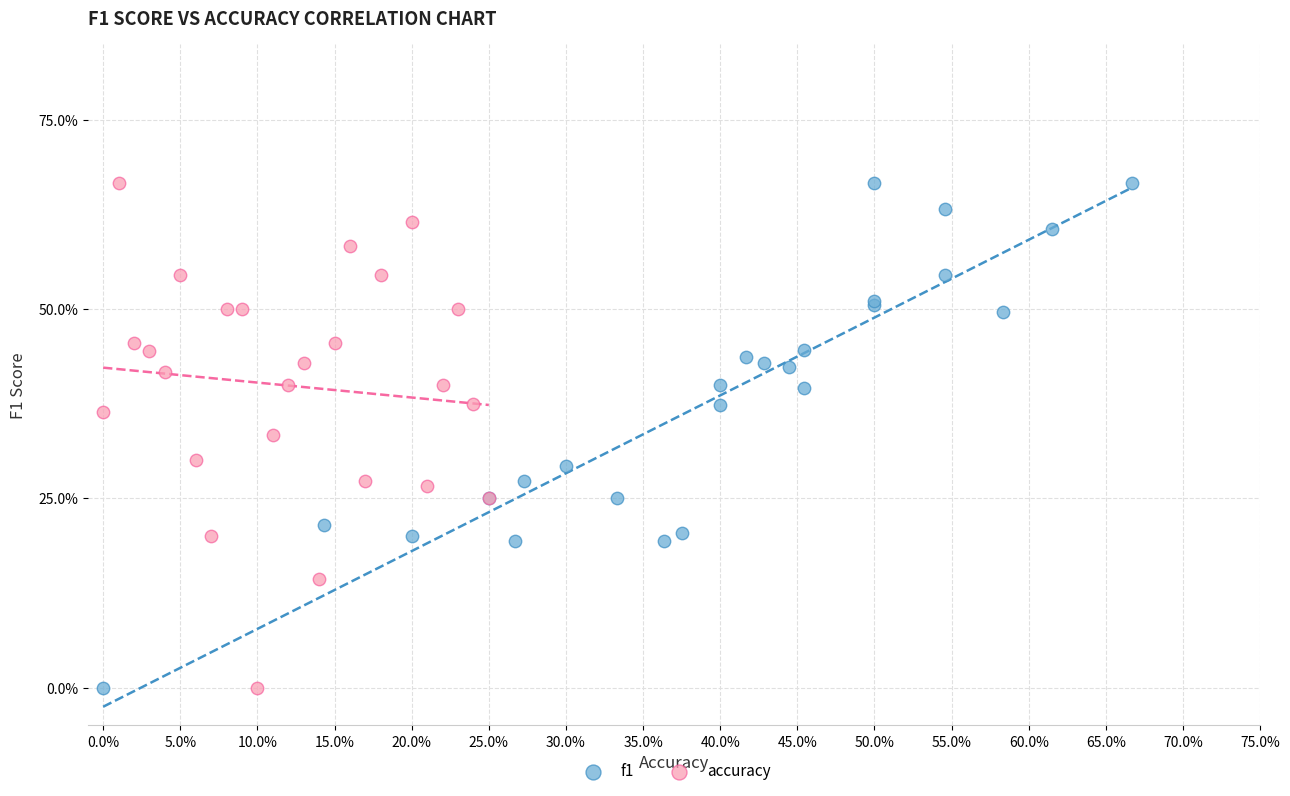

What are all the series names shown in the legend?

f1, accuracy